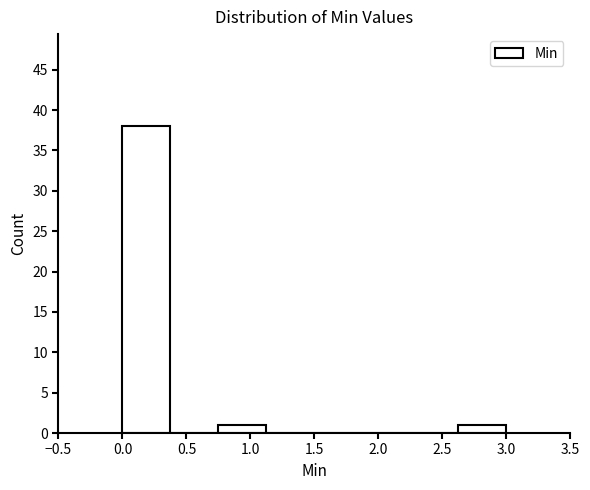

What is the height of the bar covering 2.625 to 3.000 on the x-axis? Neither the bar edges nor the heights are printed on the chart, so give them approximately, as read against the axes.

1